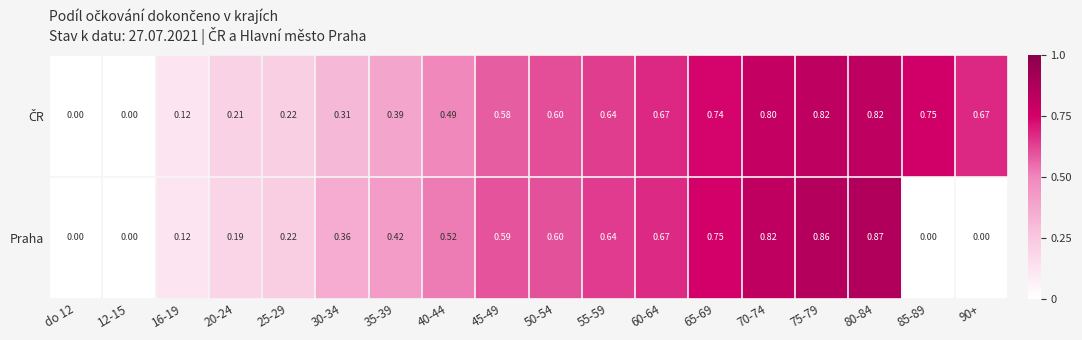

Which series has the widest spread of values?

Praha